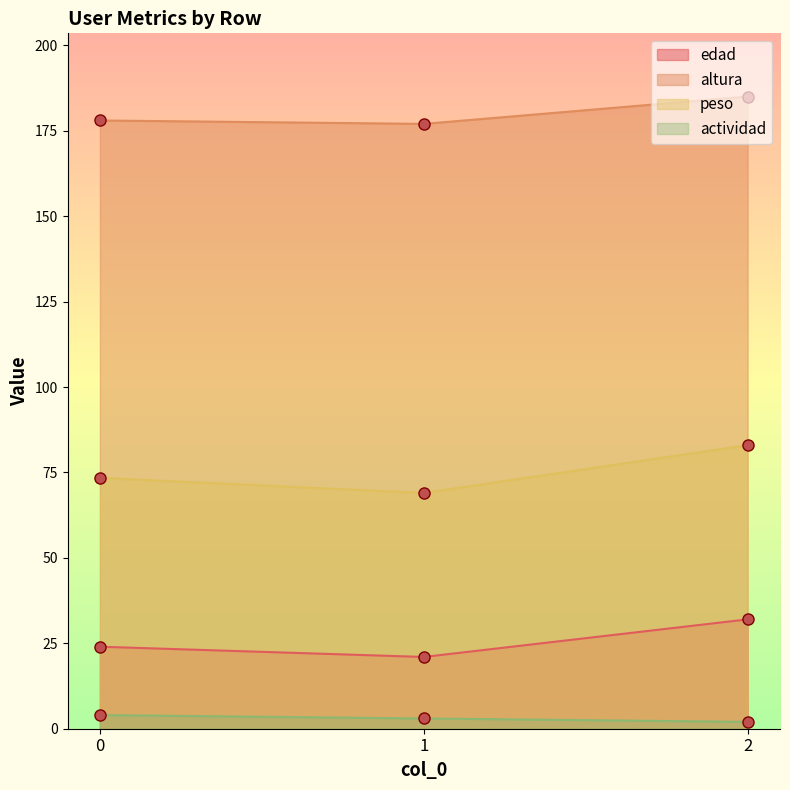

How many actividad values are between 2 and 4?

3